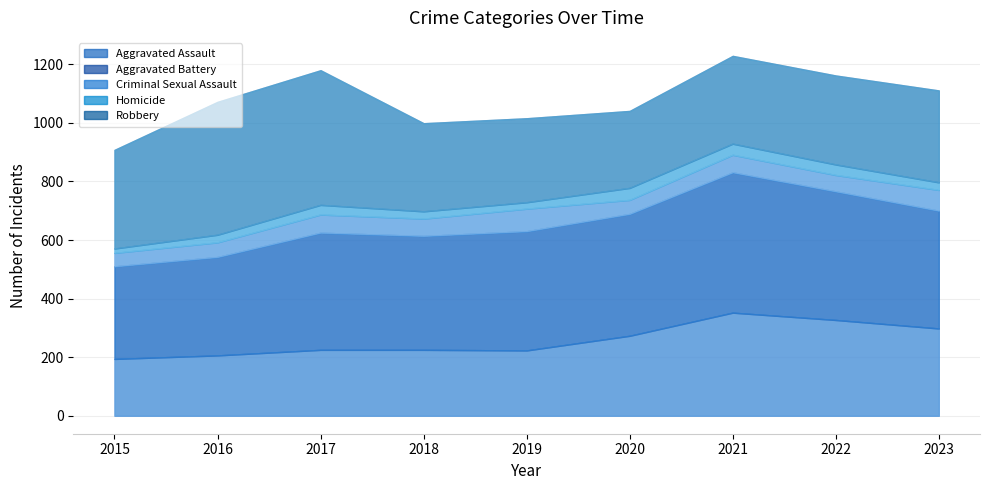

Rank the series at 2018 from lowest to highest value.

Homicide, Criminal Sexual Assault, Aggravated Assault, Robbery, Aggravated Battery